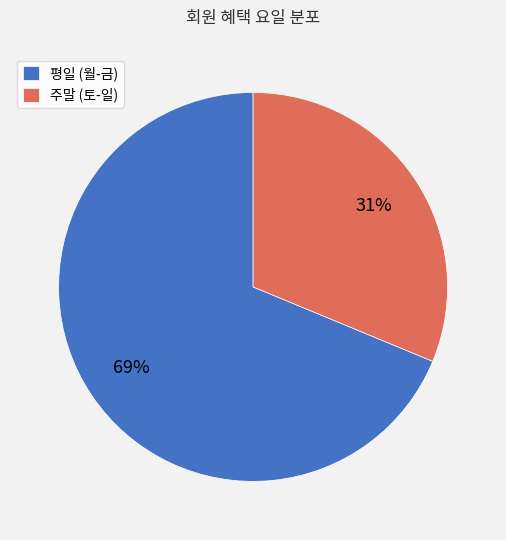

Is the sum of 주말 (토-일) and 평일 (월-금) greater than half?

Yes